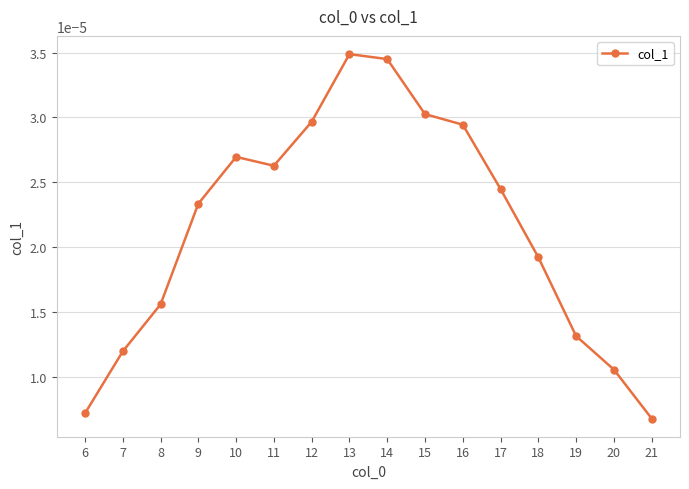

Count the values in the range 0 to 1.

16